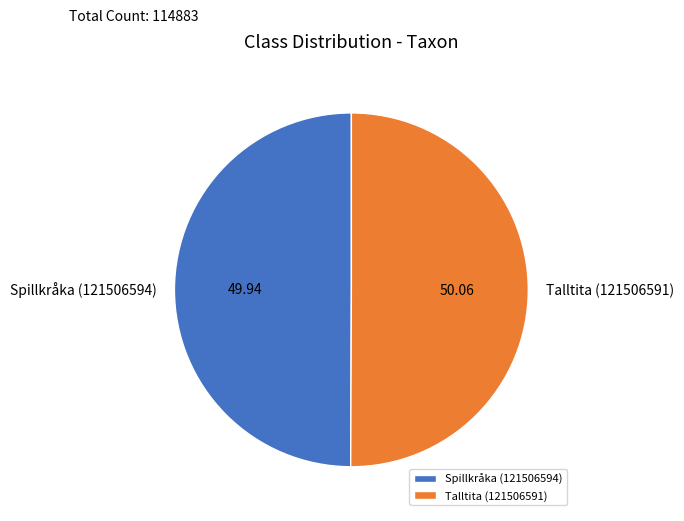

Do Talltita (121506591) and Spillkråka (121506594) together represent more than half of the pie?

Yes